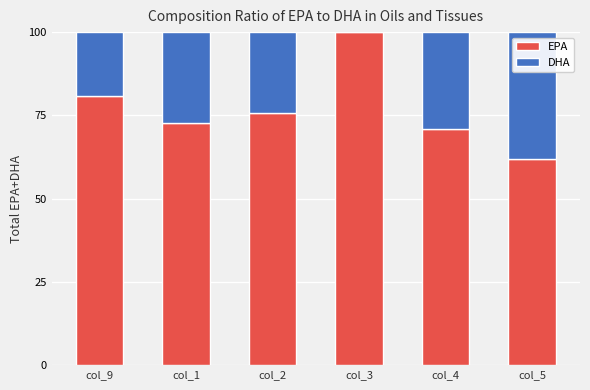

True or false: EPA has a value of 19.9 at col_5.

False